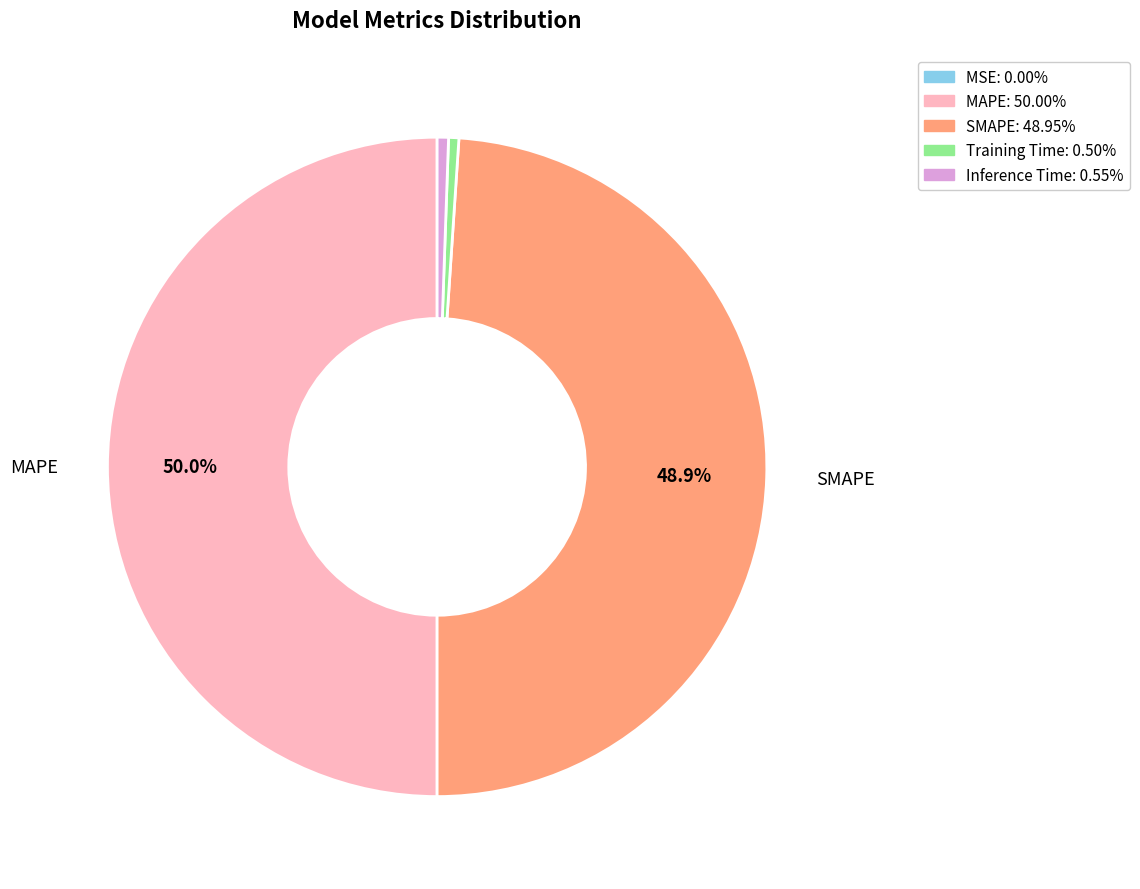

How much of the chart is everything except SMAPE?

51.1%